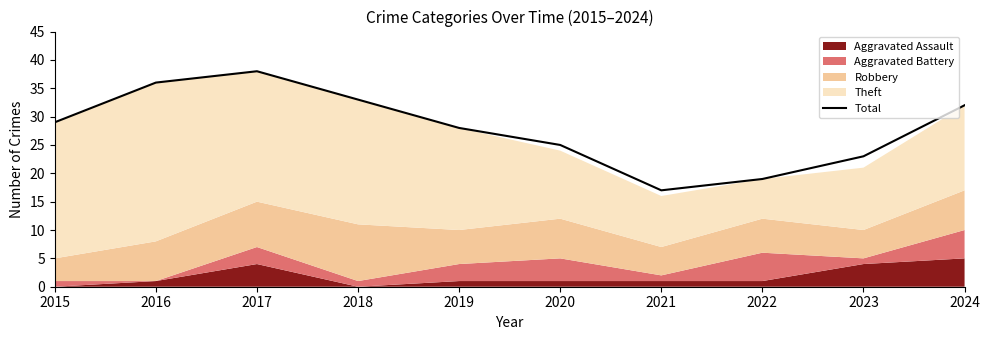

The chart shows a value of 17 at 2021. True or false?

True